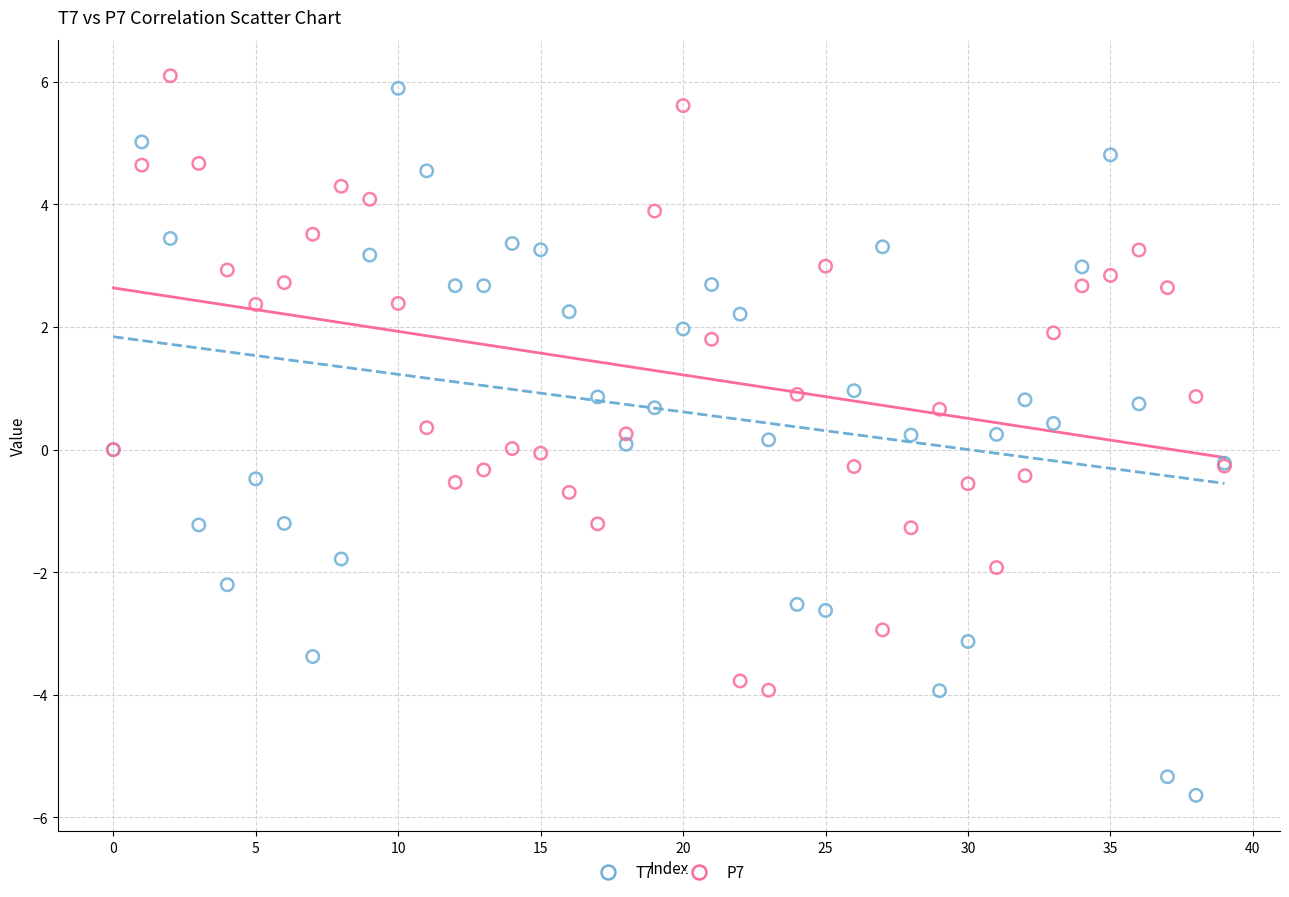

Which series has the widest spread of Y values?

T7